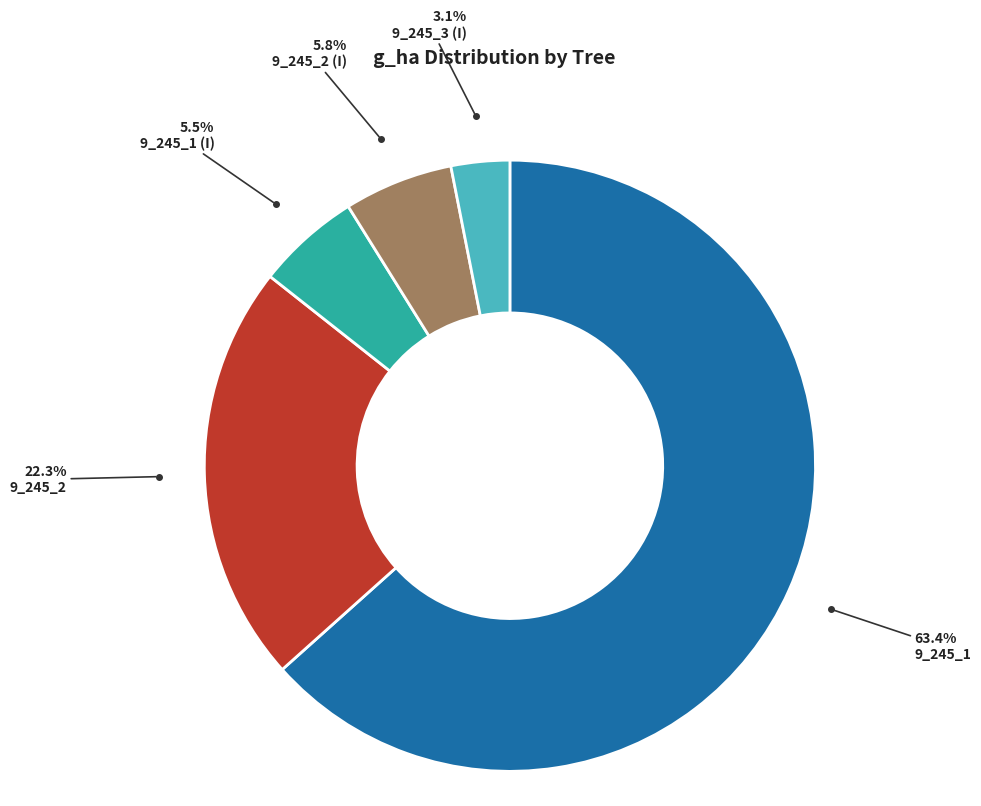

How much of the chart is everything except 9_245_3 (I)?

96.9%